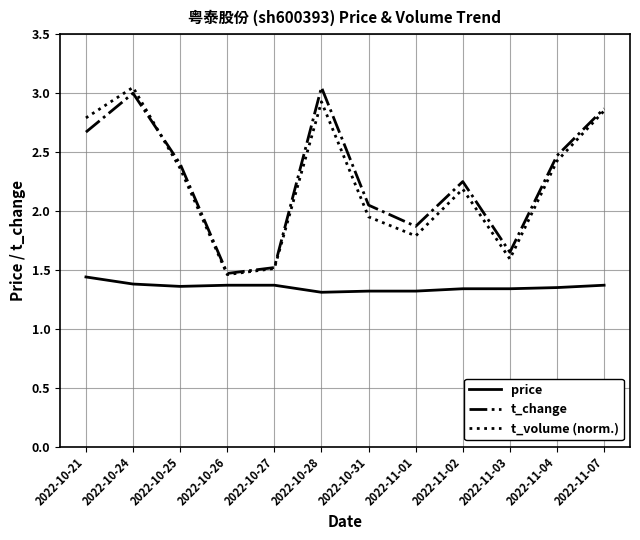

Count the number of data series in this chart.

3